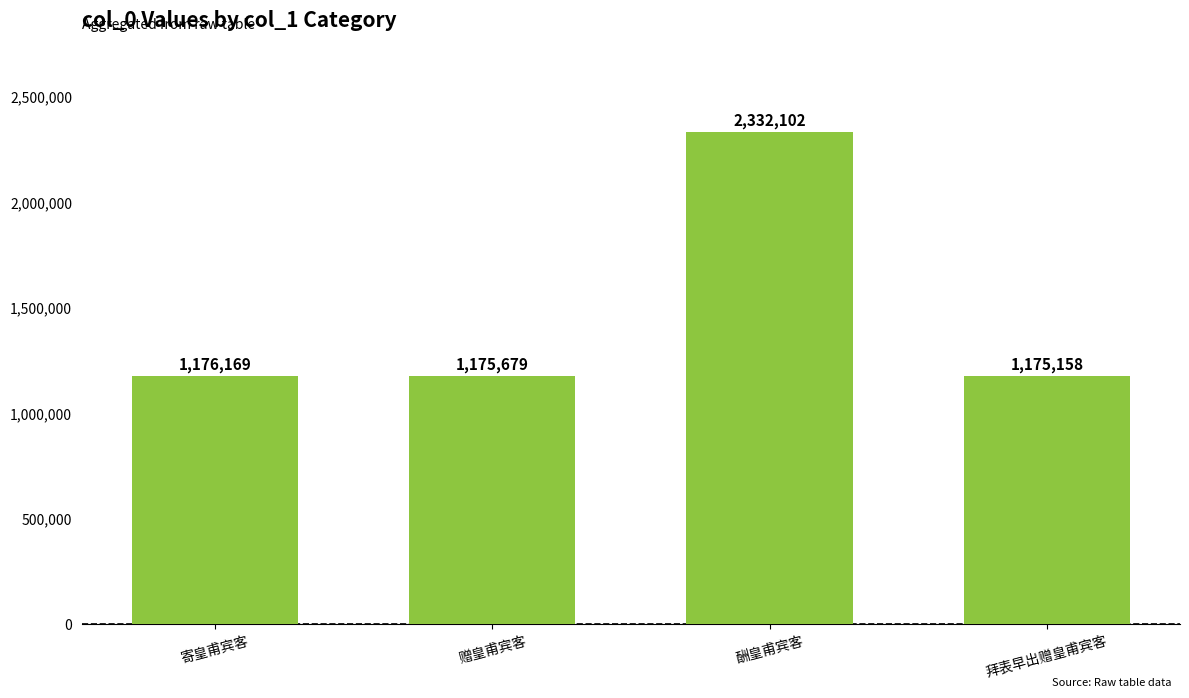

How many series are shown in this chart?

1